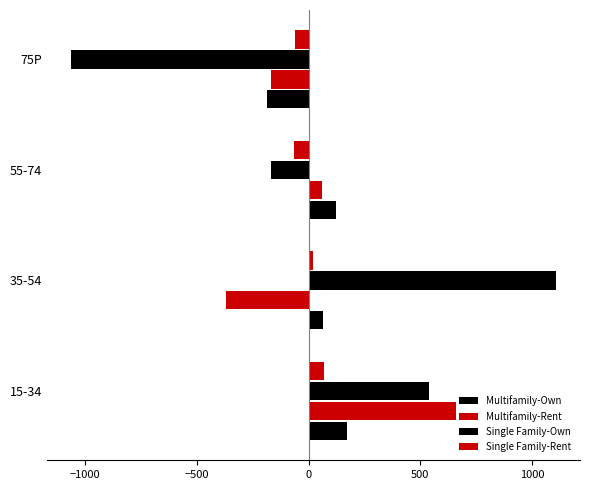

How many series are shown in this chart?

4